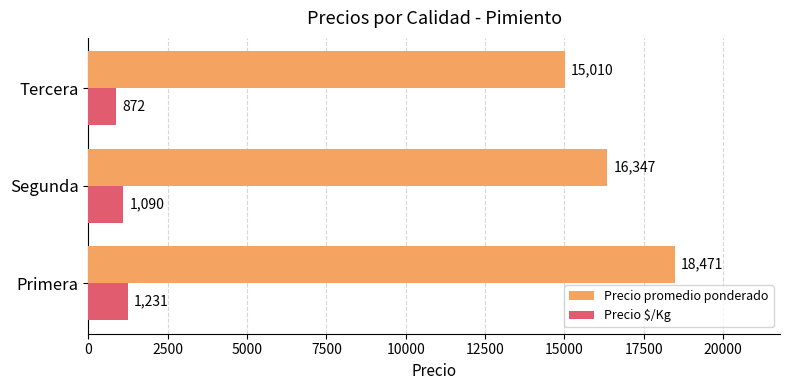

What are all the series names shown in the legend?

Precio promedio ponderado, Precio $/Kg